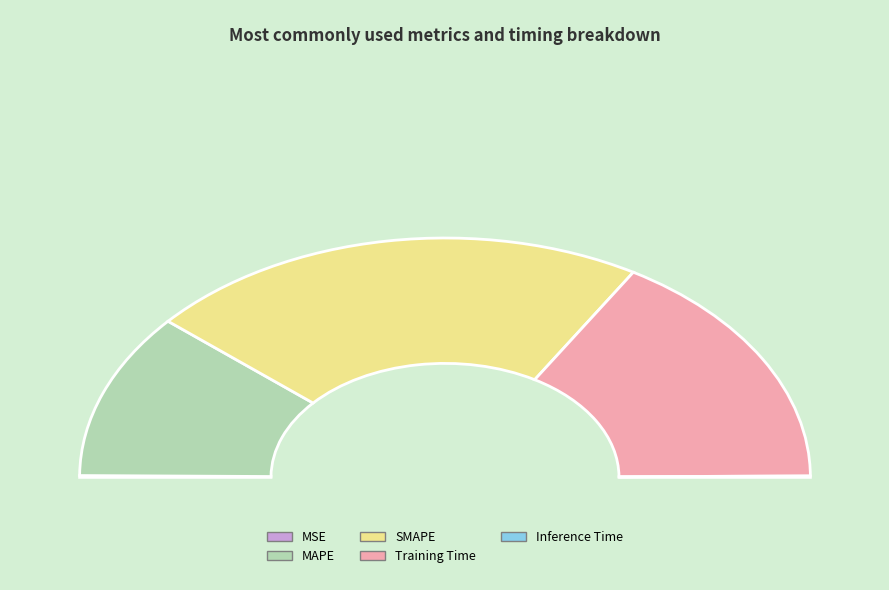

To the nearest percent, what is the difference between the Training Time and Inference Time slice percentages?

32%